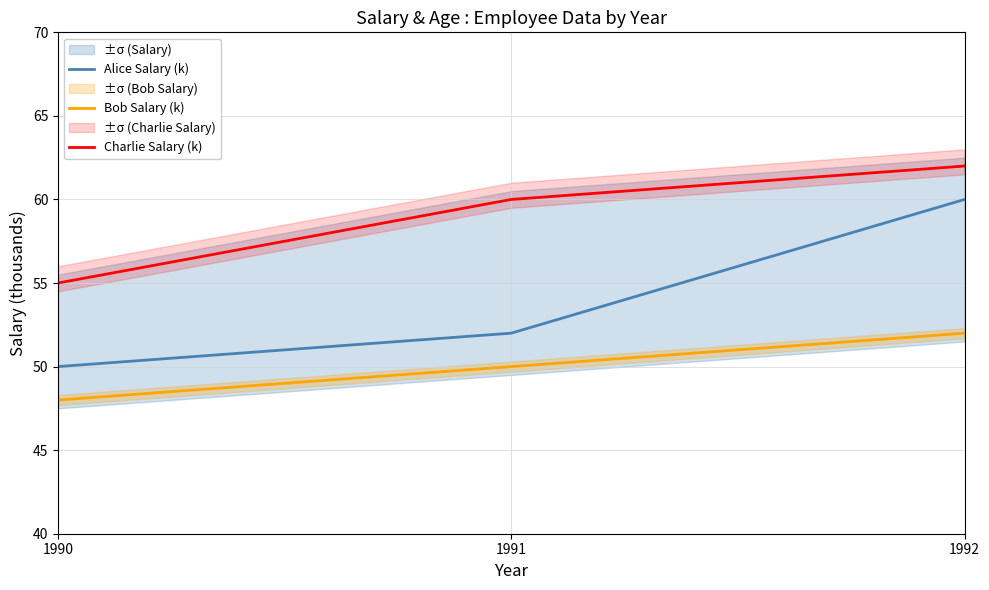

Rank the series by their average value, from lowest to highest.

Bob Salary (k), Alice Salary (k), Charlie Salary (k)